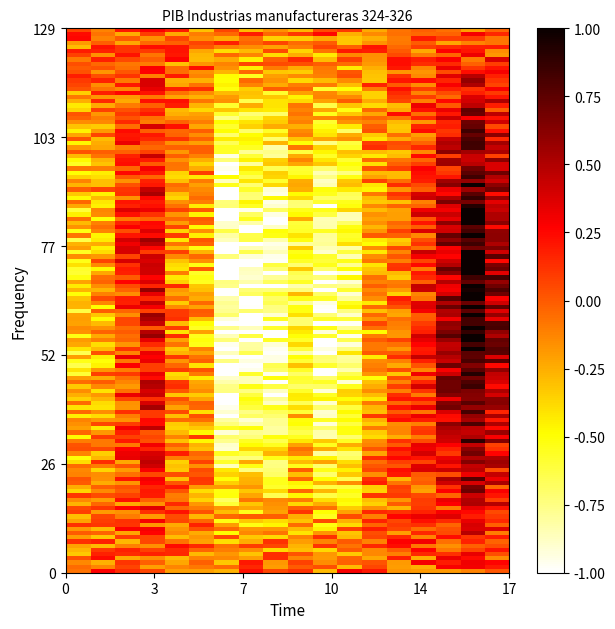

Reading left to right, list all the values displayed in this chart.

2003=-0.3	2004=-0.1	2005=0.2	2006=0.2	2007=-0.2	2008=-0.0	2009=-0.9	2010=-0.8	2011=-1.0	2012=-0.6	2013=-0.8	2014=-0.7	2015=-0.2	2016=-0.0	2017=0.2	2018=0.6	2019=1.0	2020=0.6